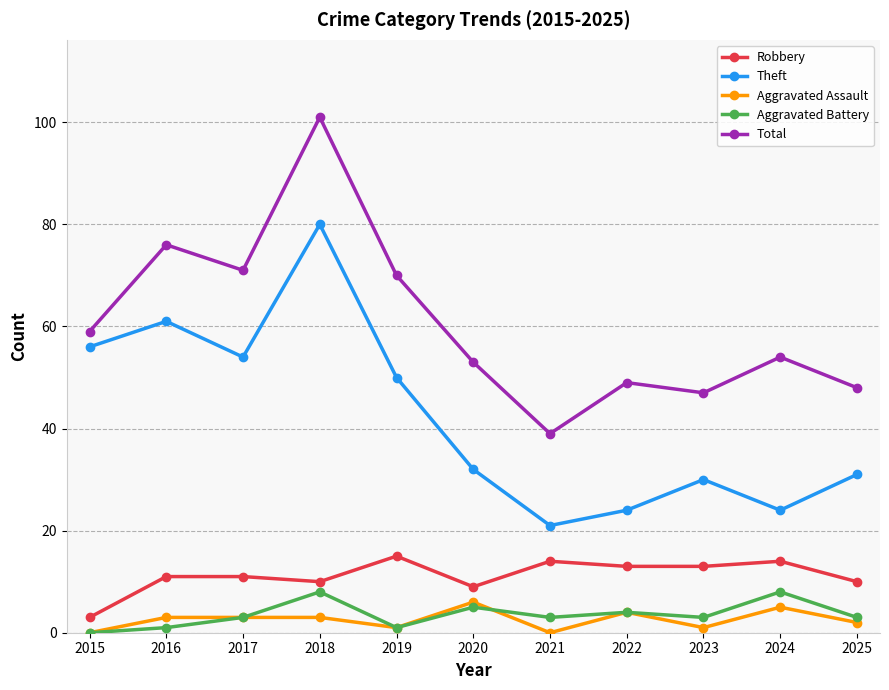

The Total series shows 48 at 2025. True or false?

True